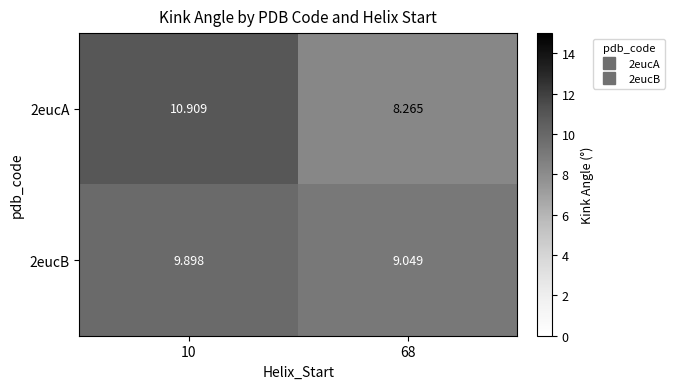

Is the value of 2eucA at 68 greater than the value of 2eucB at 10?

No